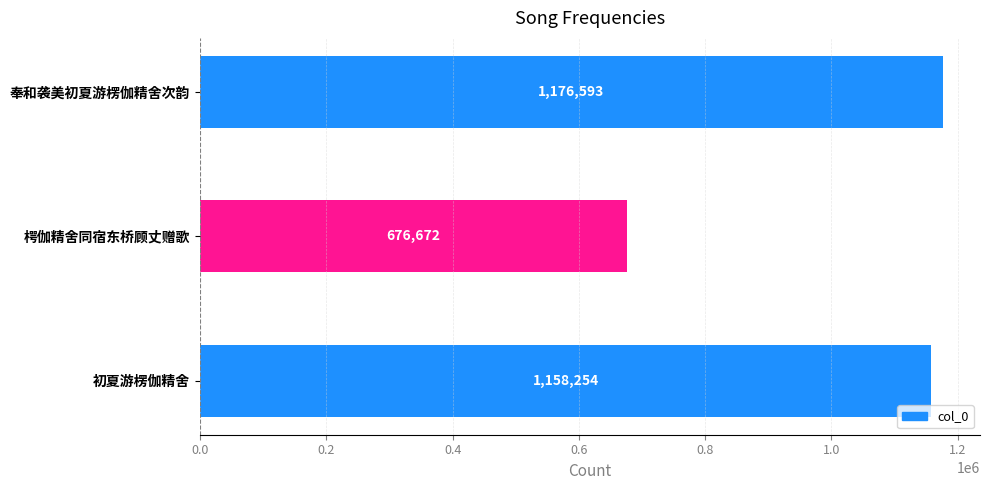

Where is the data nearest to the value 926632?

初夏游楞伽精舍